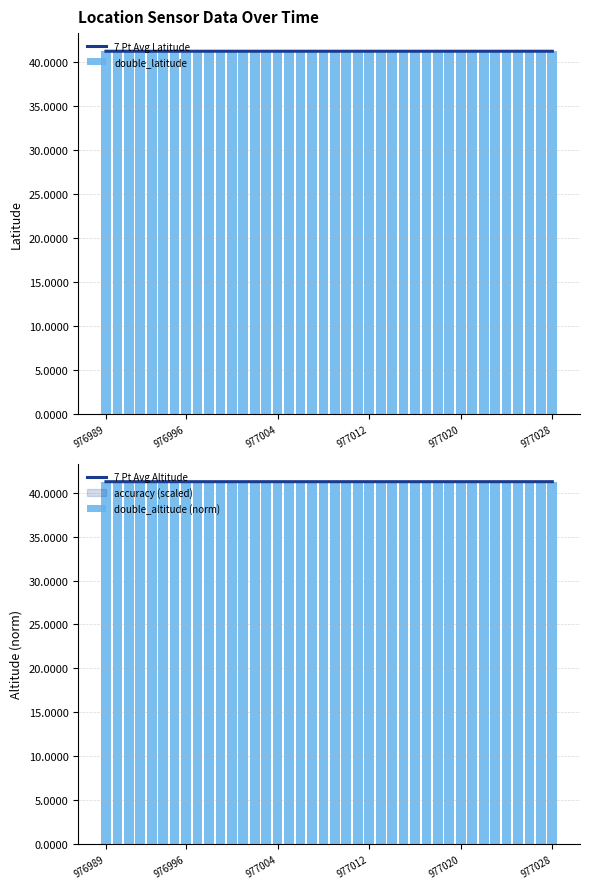

Which series has the largest total across all categories?

7 Pt Avg Latitude